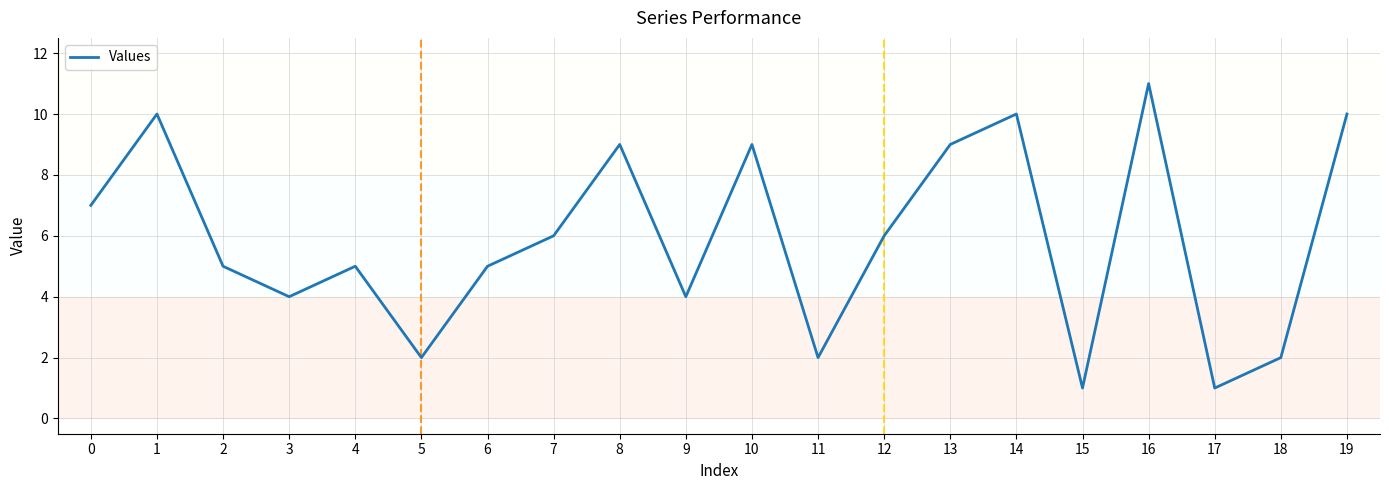

What is the average value?

6